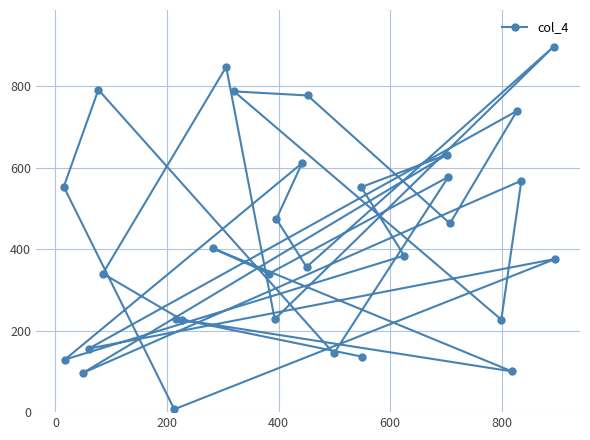

What is the difference between the maximum and minimum values?

890